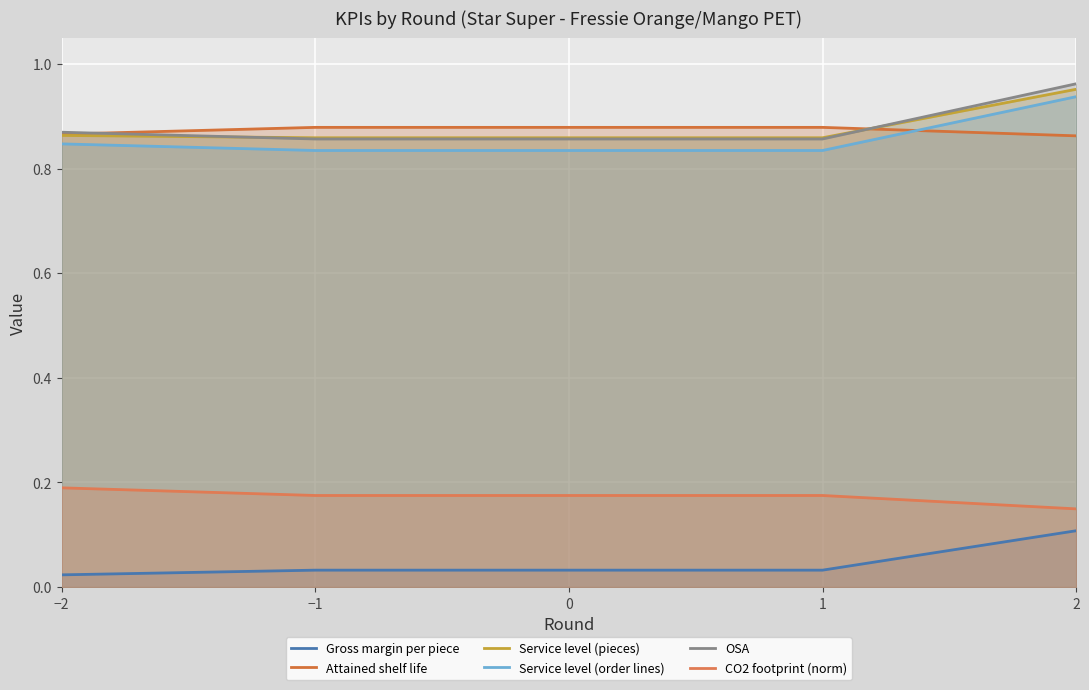

What is the sum of all Service level (order lines) values?

4.3